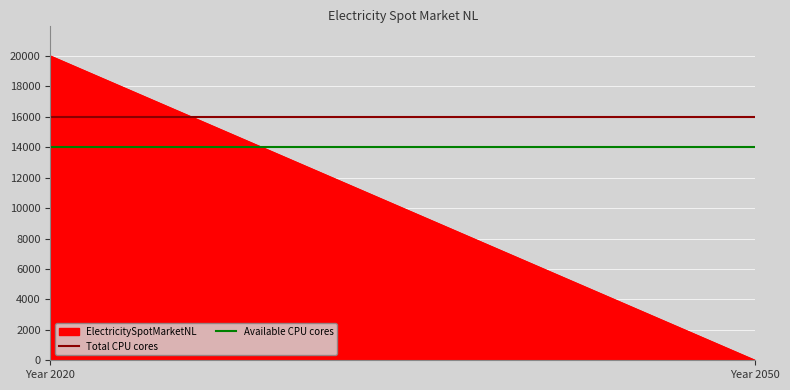

What is the highest value of the ElectricitySpotMarketNL series?

20000.0